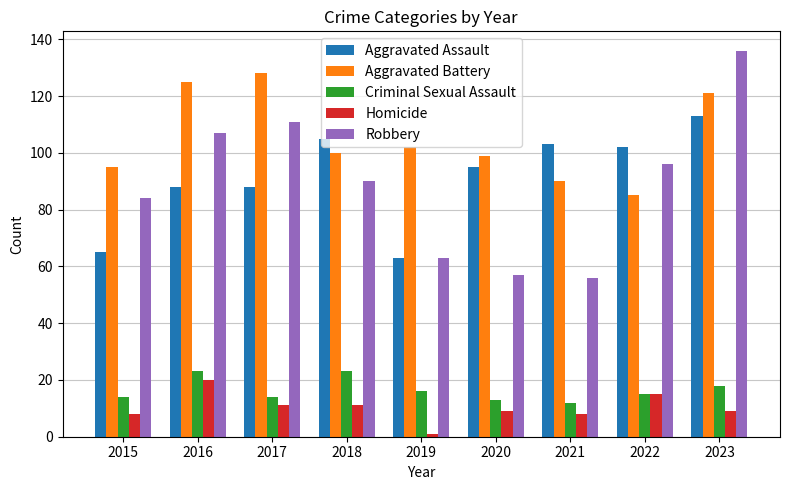

Which series has the largest total across all categories?

Aggravated Battery